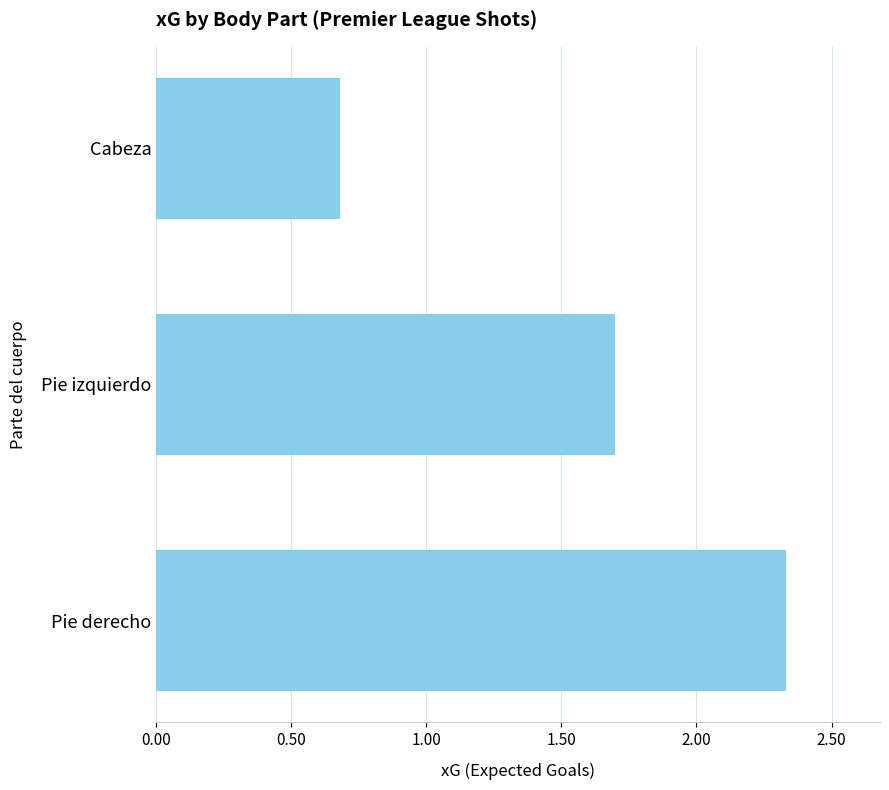

Rank the categories by value from highest to lowest.

Pie derecho, Pie izquierdo, Cabeza